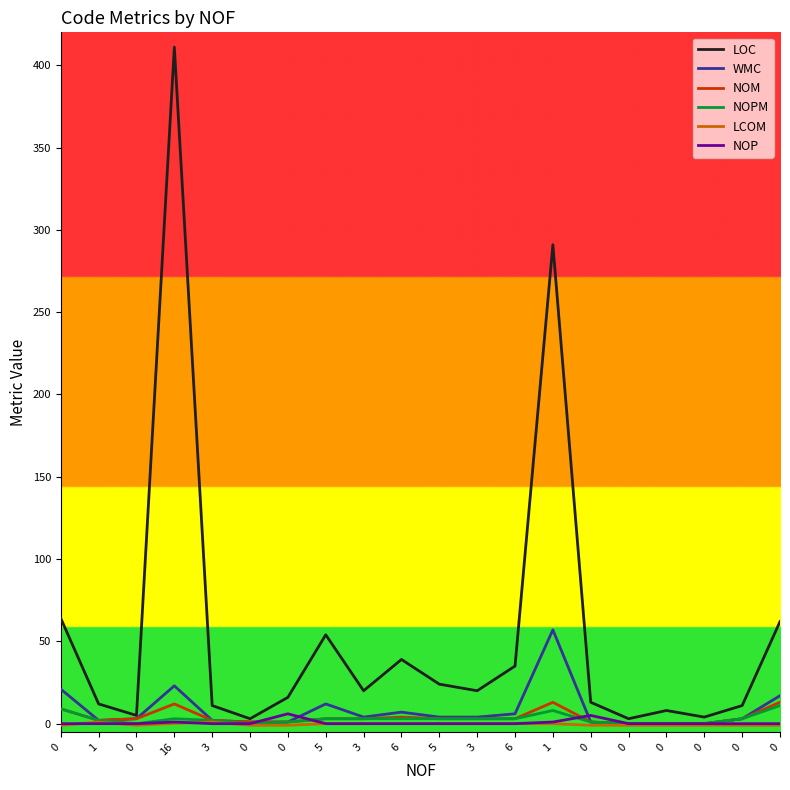

How many lines are shown in the chart?

6